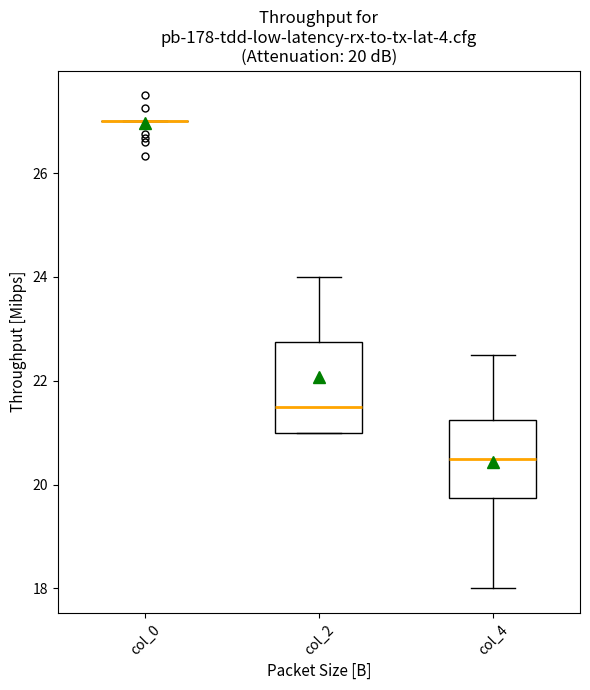

Comparing the boxes themselves (not the whiskers), which one is the tallest?

col_2